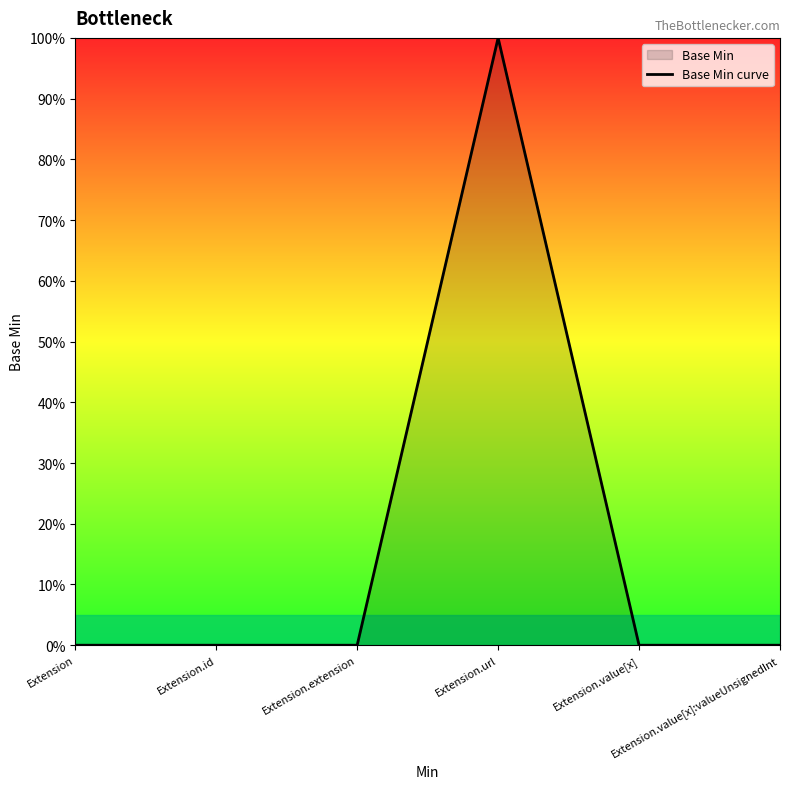

How many values exceed 0?

1